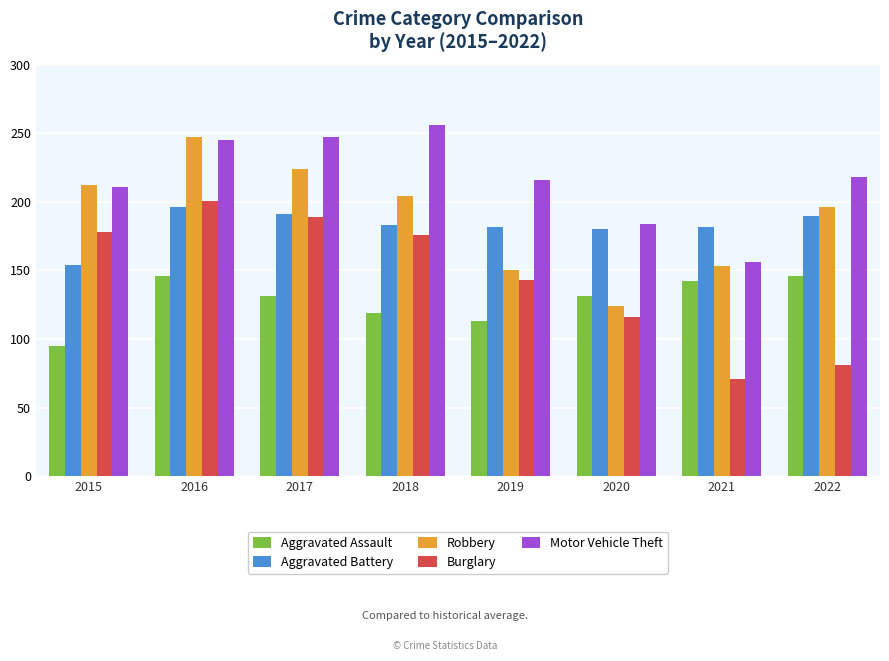

The value of Aggravated Assault at 2021 is 142. True or false?

True